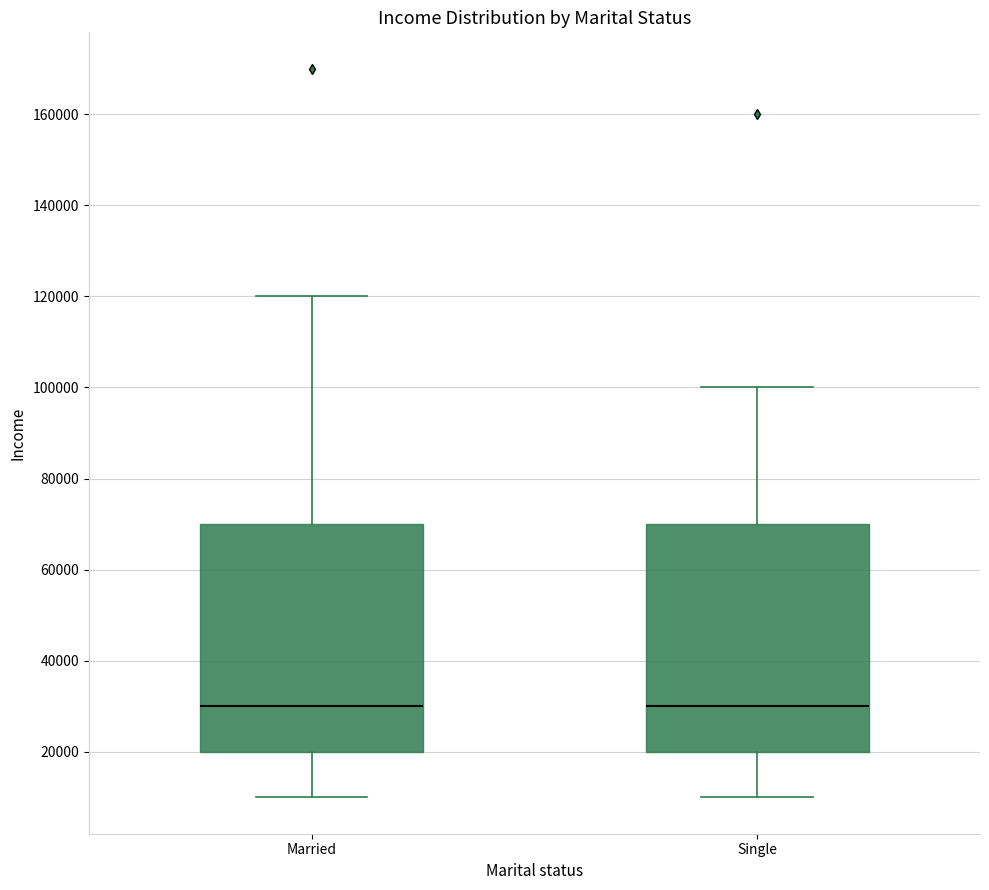

Reading left to right, read every box against the y-axis: the position of its median line, the range the box covers, and the ends of its whiskers. The values are not printed on the chart, so give them approximately, as read against the axis.

Married: median 30000, box 20000 to 70000, whiskers 10000 to 120000
Single: median 30000, box 20000 to 70000, whiskers 10000 to 100000